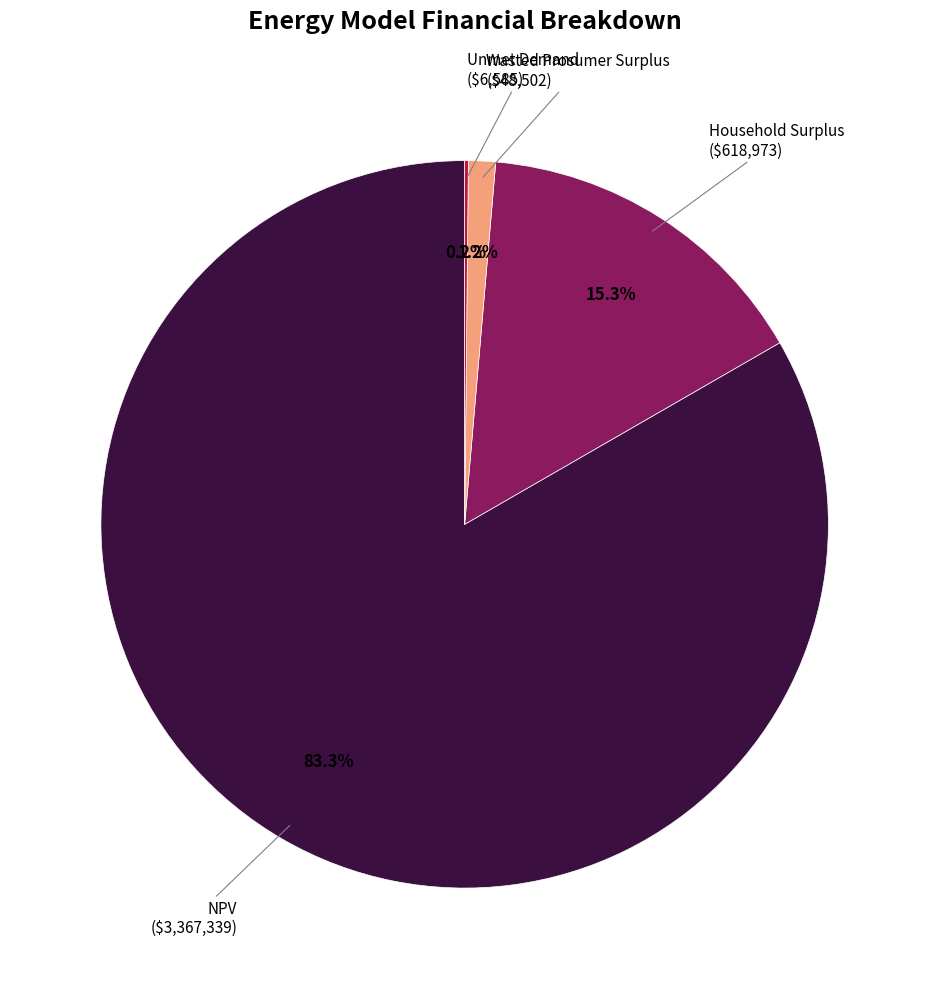

Does any single category account for the majority?

Yes